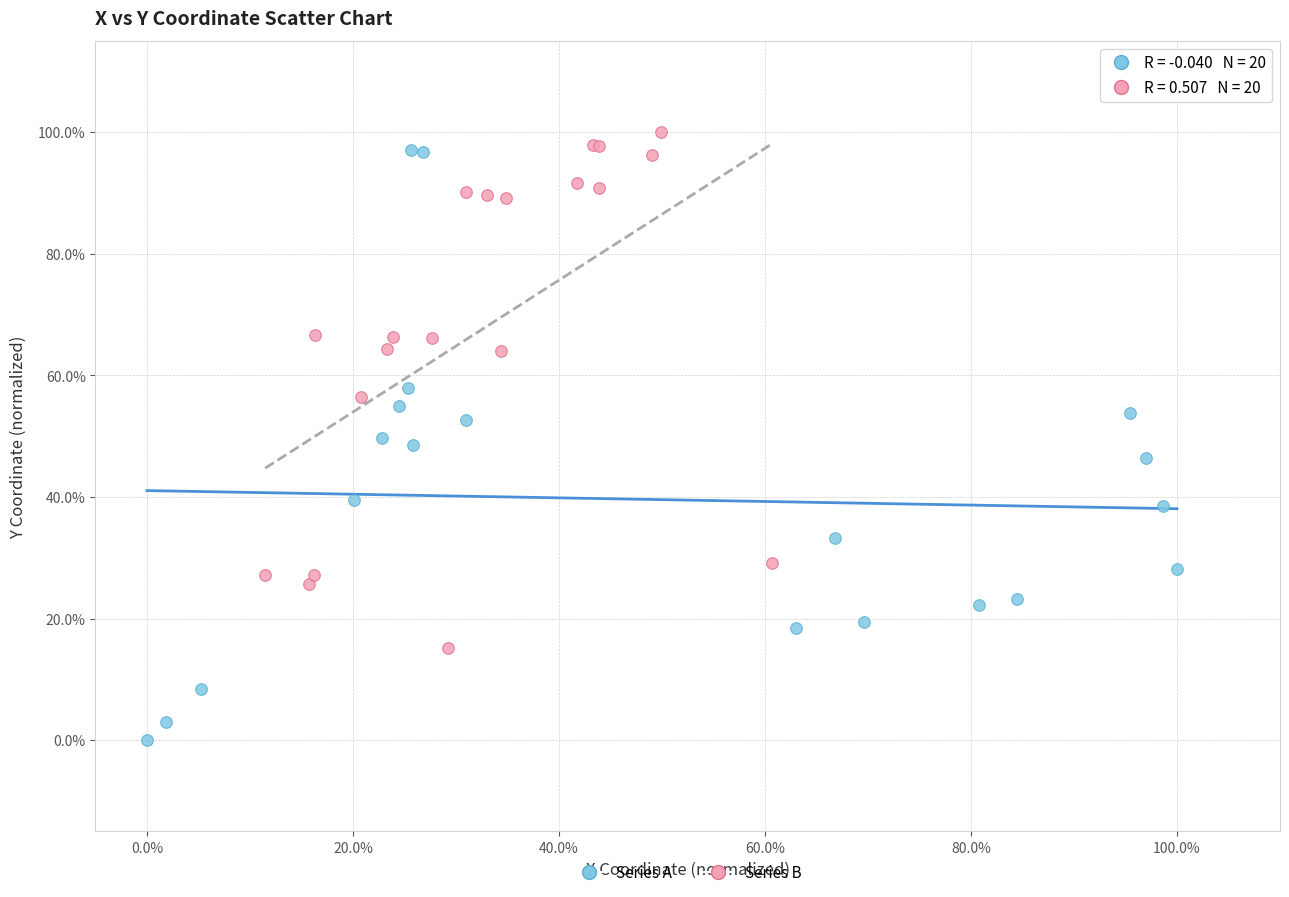

Which series has the widest spread of Y values?

Series A